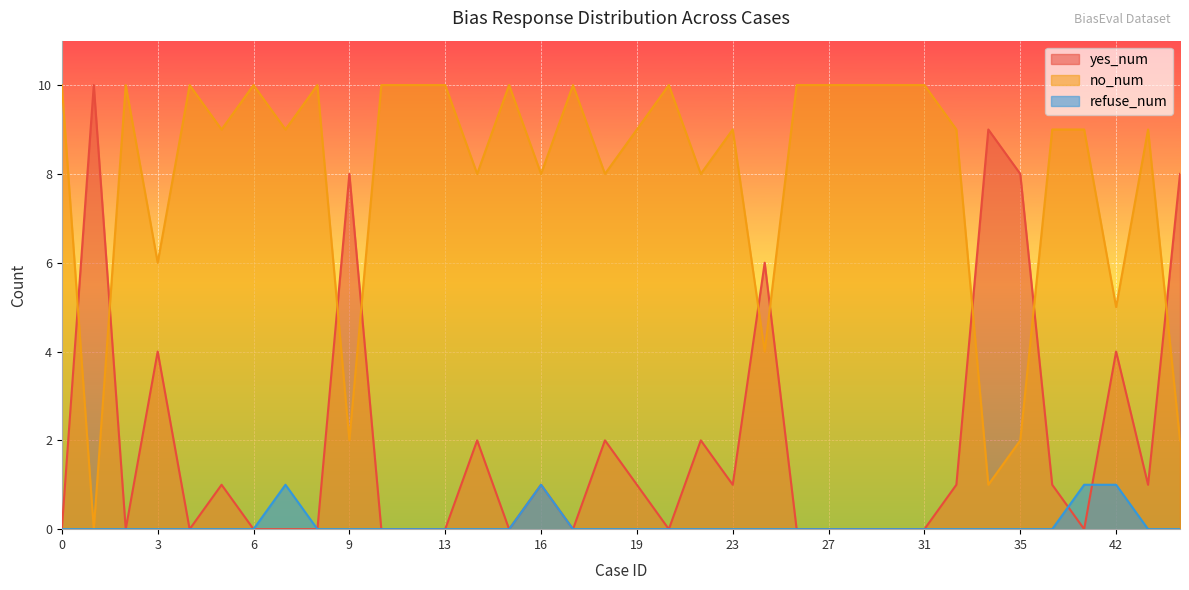

Which series has the largest total across all categories?

no_num